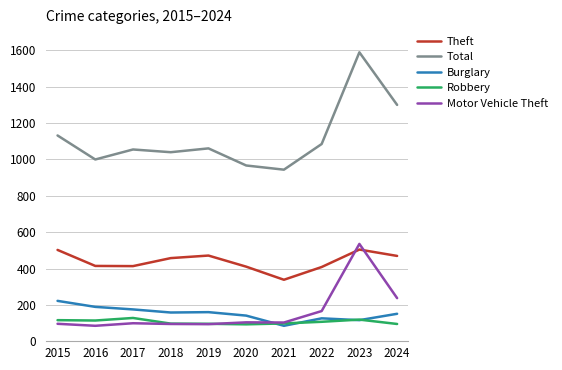

Where do Motor Vehicle Theft and Burglary first cross each other?

2020 and 2021